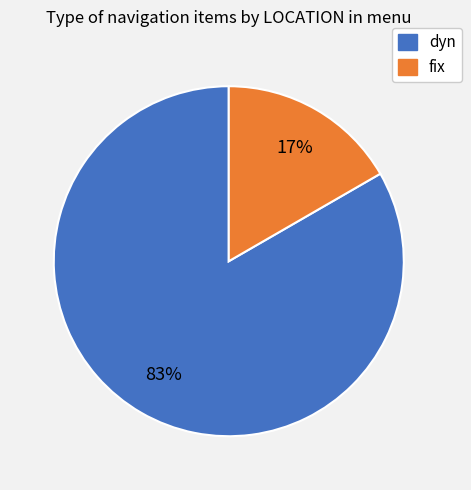

Is there a majority slice in this chart?

Yes